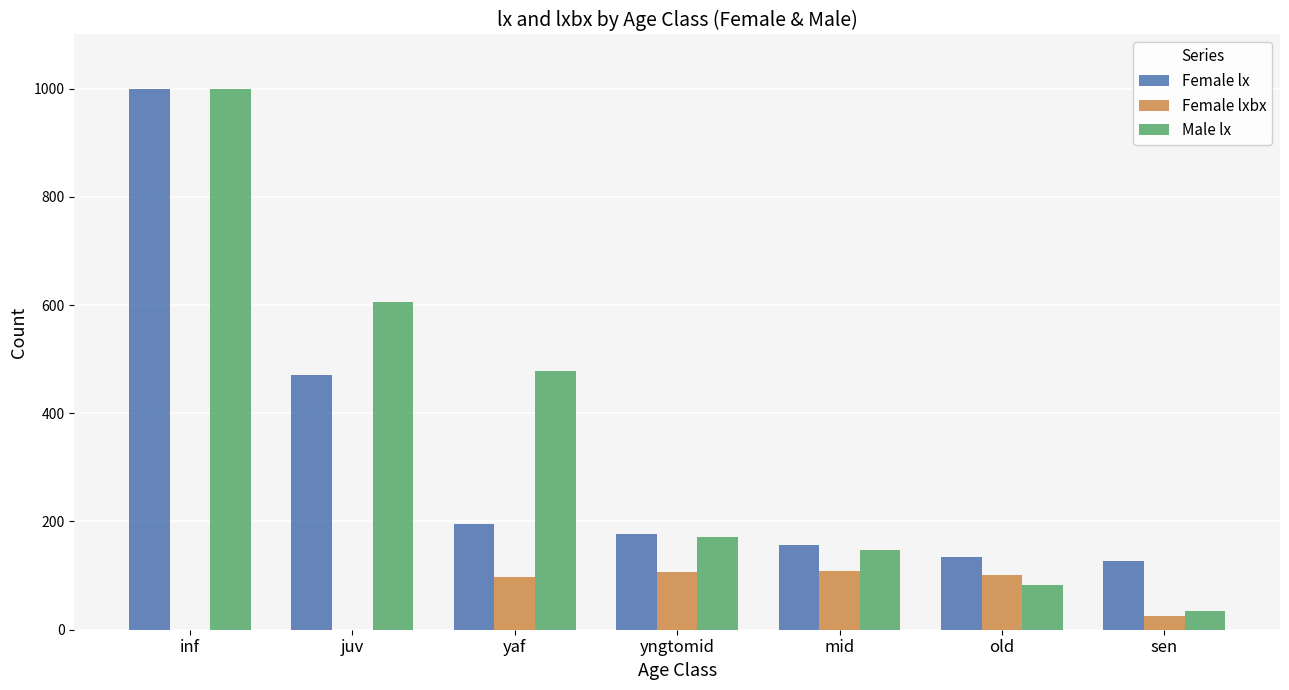

What is the highest value of the Male lx series?

1000.0